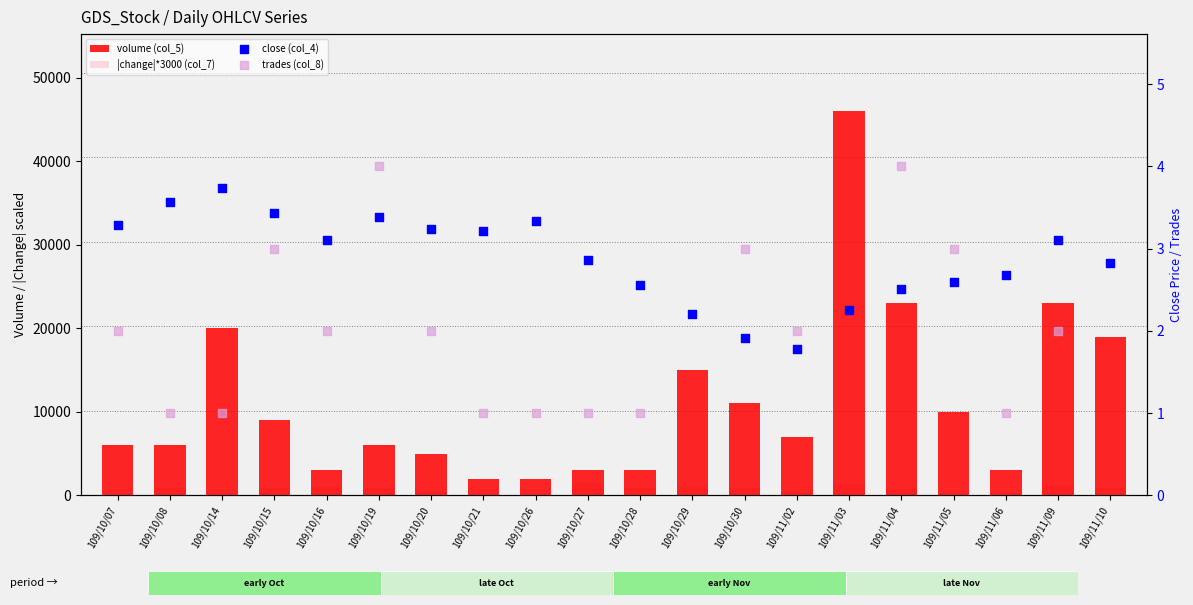

Is the value of |change|*3000 (col_7) at 109/10/29 greater than the value of close (col_4) at 109/11/10?

Yes